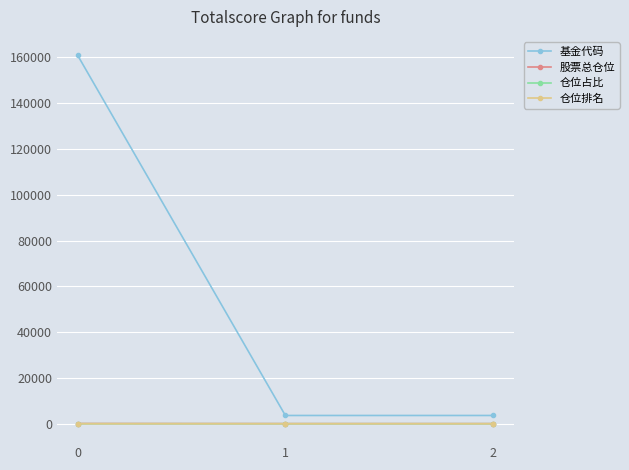

What is the value of the 基金代码 point at the 3rd from the left?

3602.0